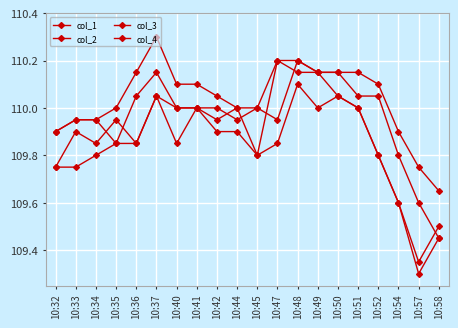

How many distinct data groups are displayed?

4